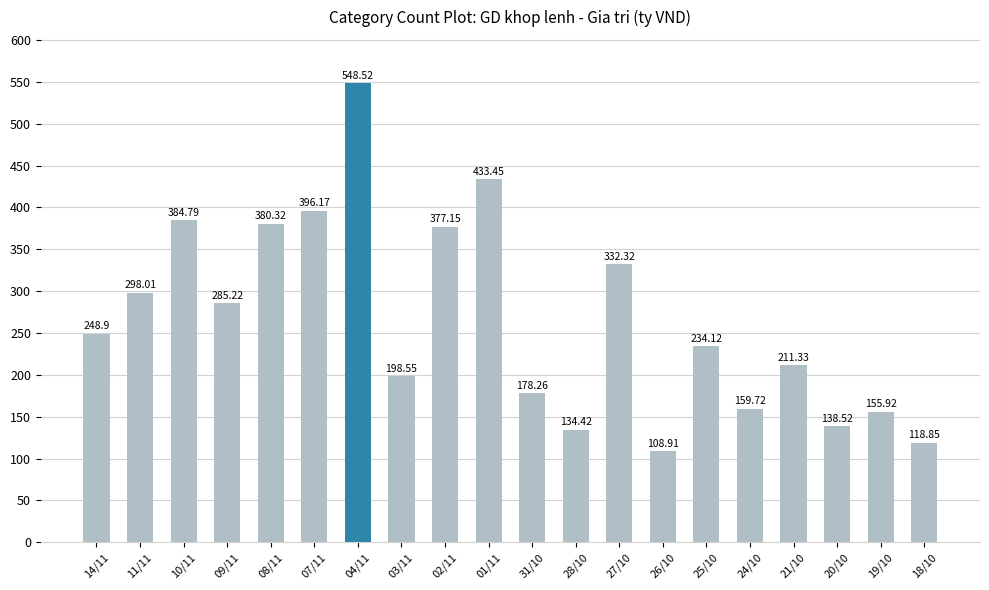

True or false: the data shows 198.6 at 03/11.

True